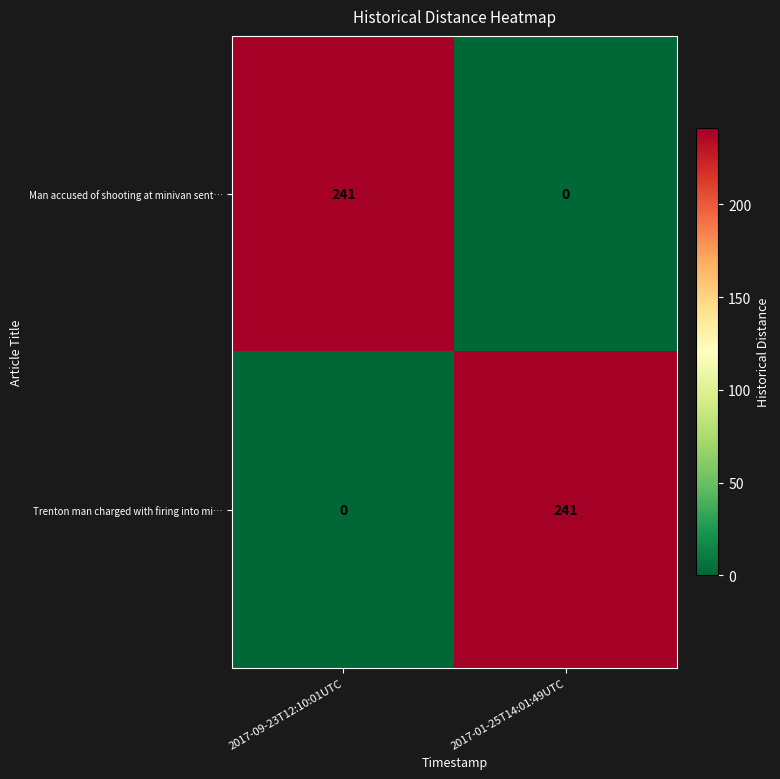

What is the total value across all series at 2017-01-25T14:01:49UTC?

241